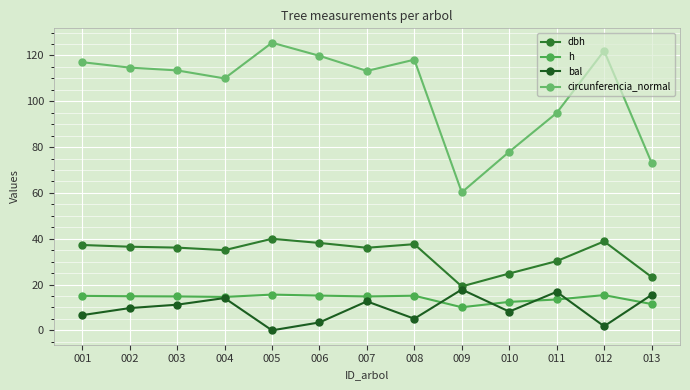

Which series has the largest range (max minus min)?

circunferencia_normal